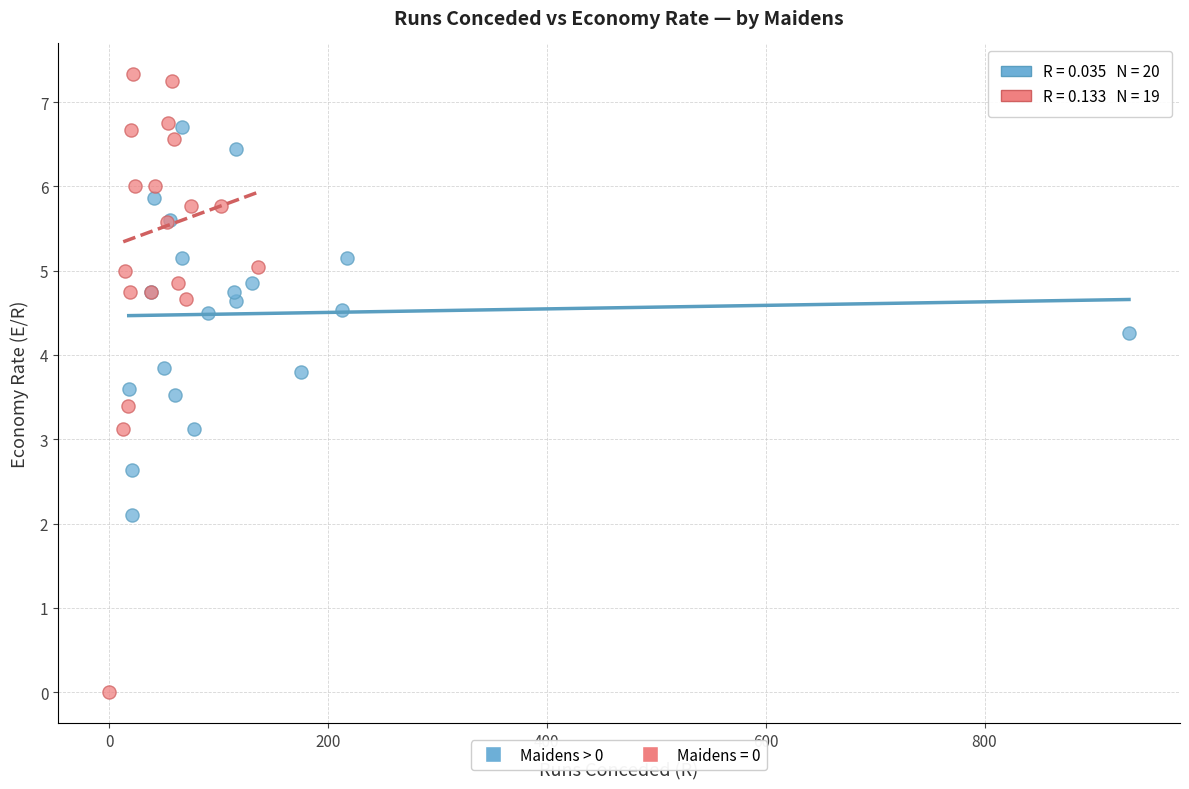

Which series reaches the maximum Y coordinate?

Maidens = 0